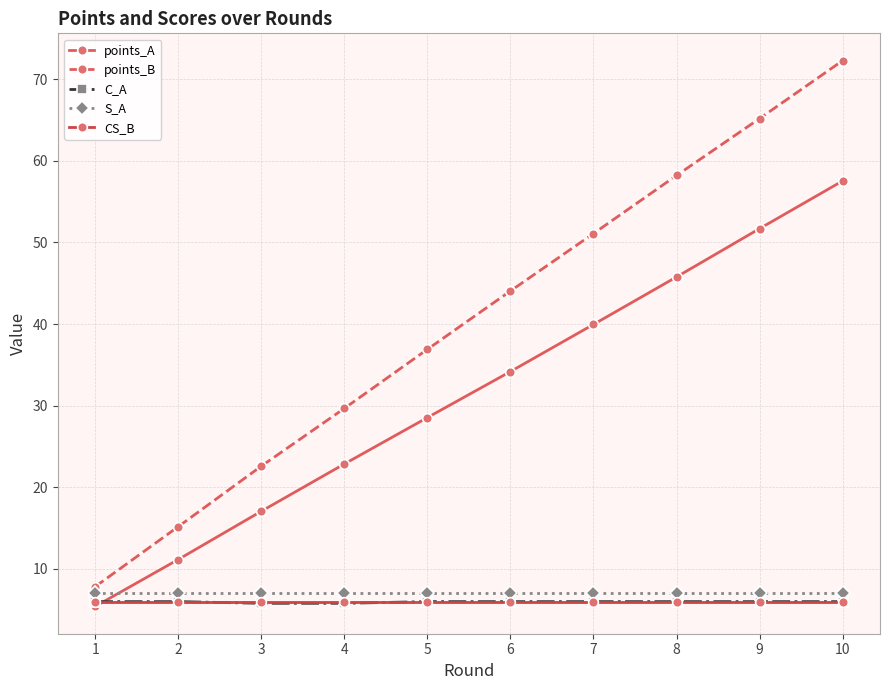

How many series are shown in this chart?

5